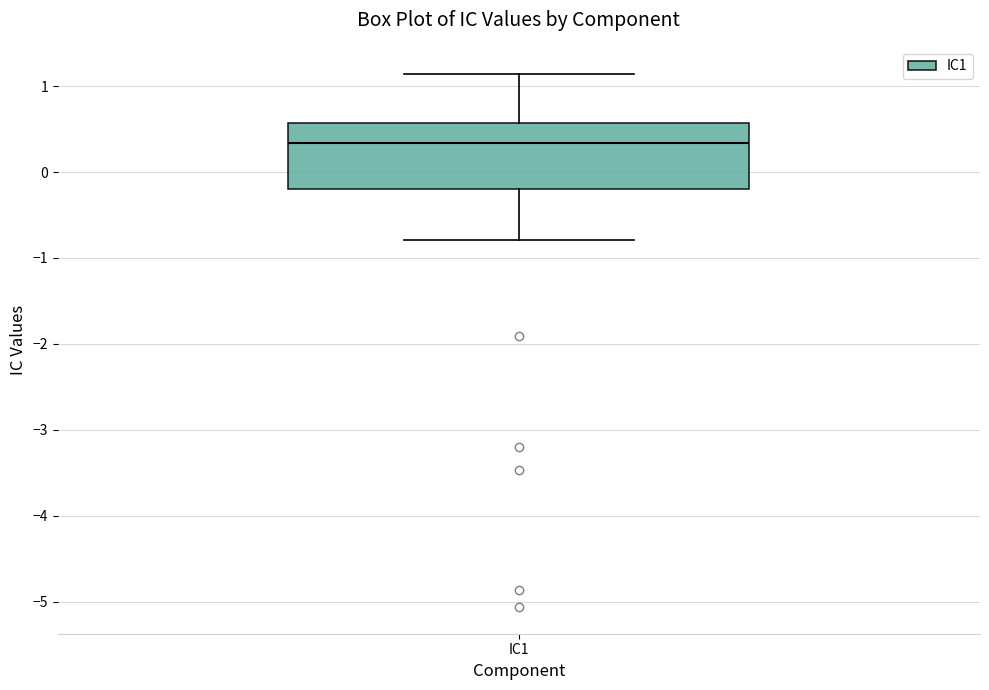

Read this box plot against the y-axis: the position of the median line, the range covered by the box, and the ends of both whiskers. The values are not printed on the chart, so give them approximately, as read against the axis.

median 0.3, box -0.2 to 0.6, whiskers -0.8 to 1.1